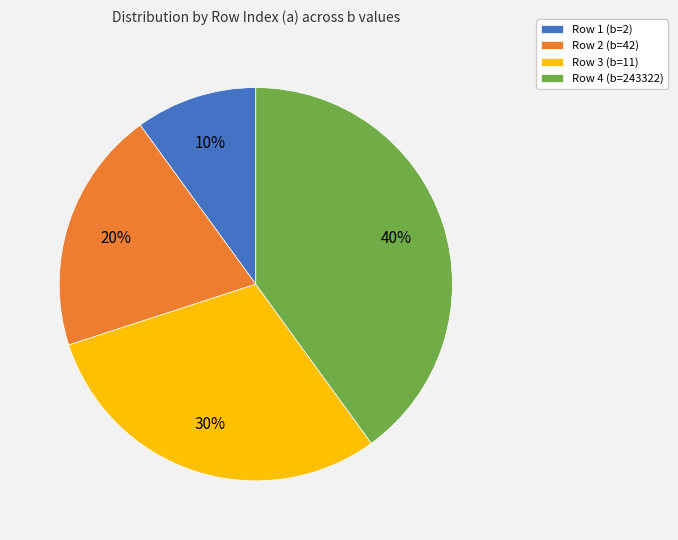

Which category has the biggest portion of the pie?

Row 4 (b=243322)